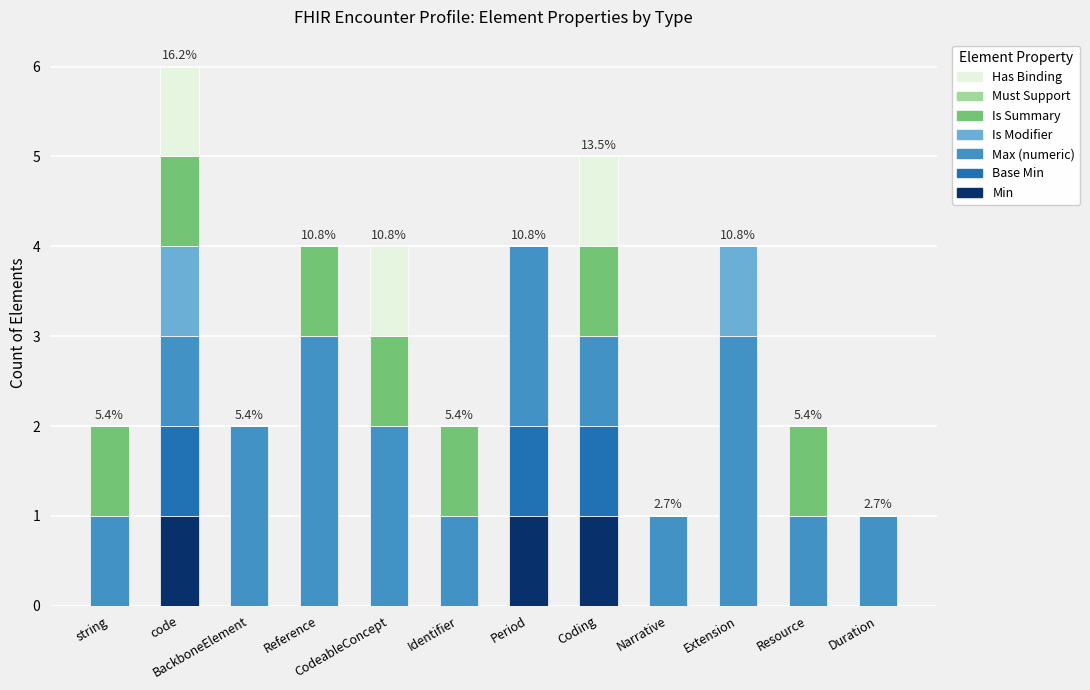

True or false: Max (numeric) has a value of 3 at CodeableConcept.

False